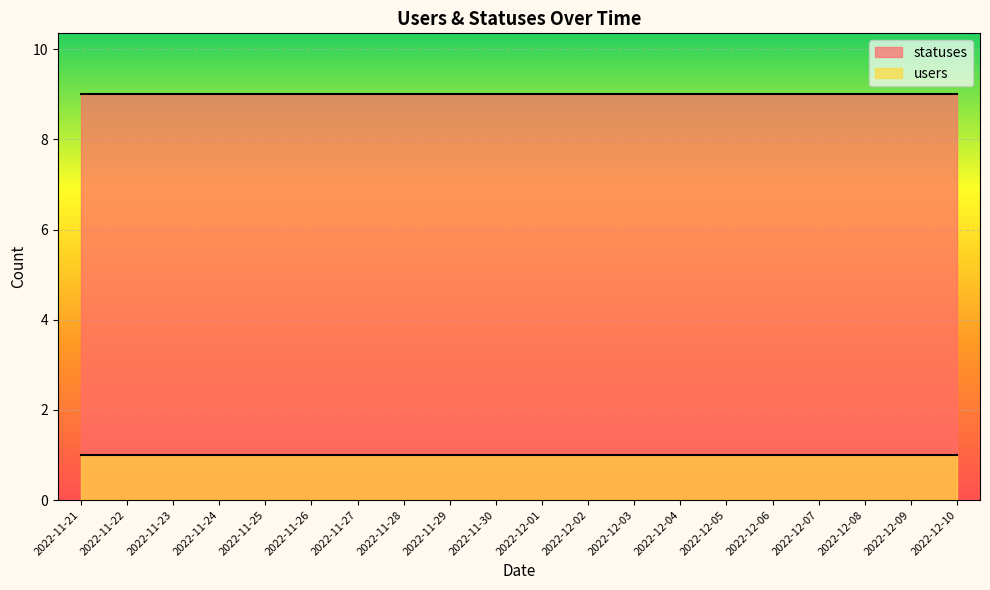

What is the label of the 7th point from the left?

2022-11-27